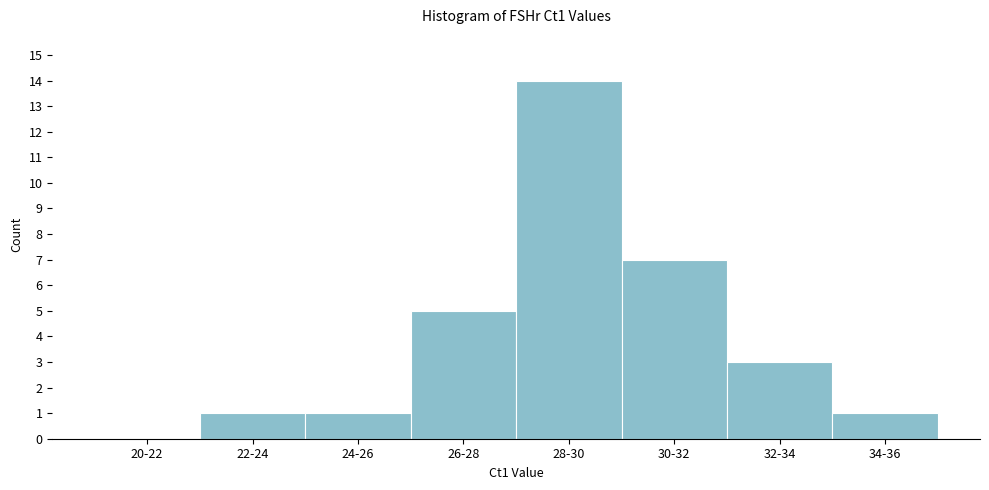

Reading left to right, what are all the values shown in this chart?

20-22=0	22-24=1	24-26=1	26-28=5	28-30=14	30-32=7	32-34=3	34-36=1